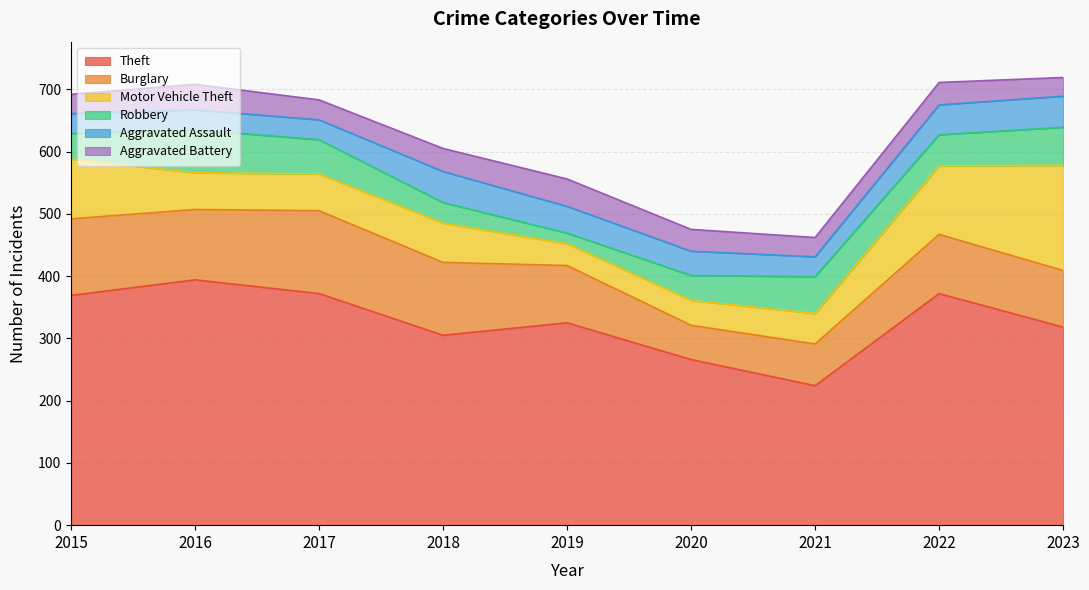

Rank the categories by Robbery value from lowest to highest.

2019, 2018, 2020, 2015, 2022, 2017, 2021, 2023, 2016